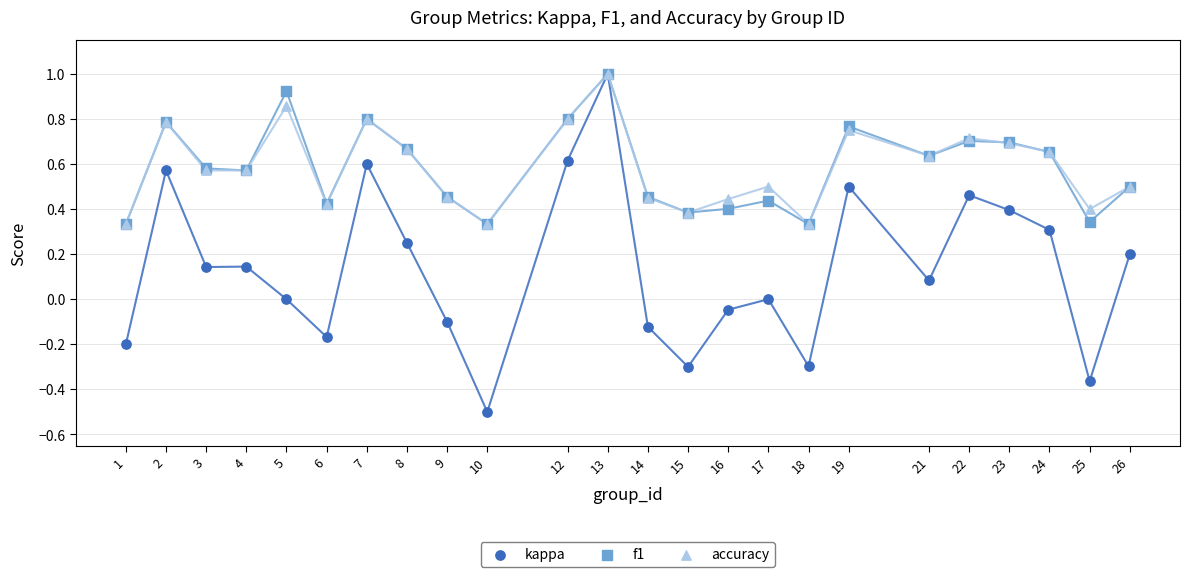

What are all the series names shown in the legend?

kappa, f1, accuracy